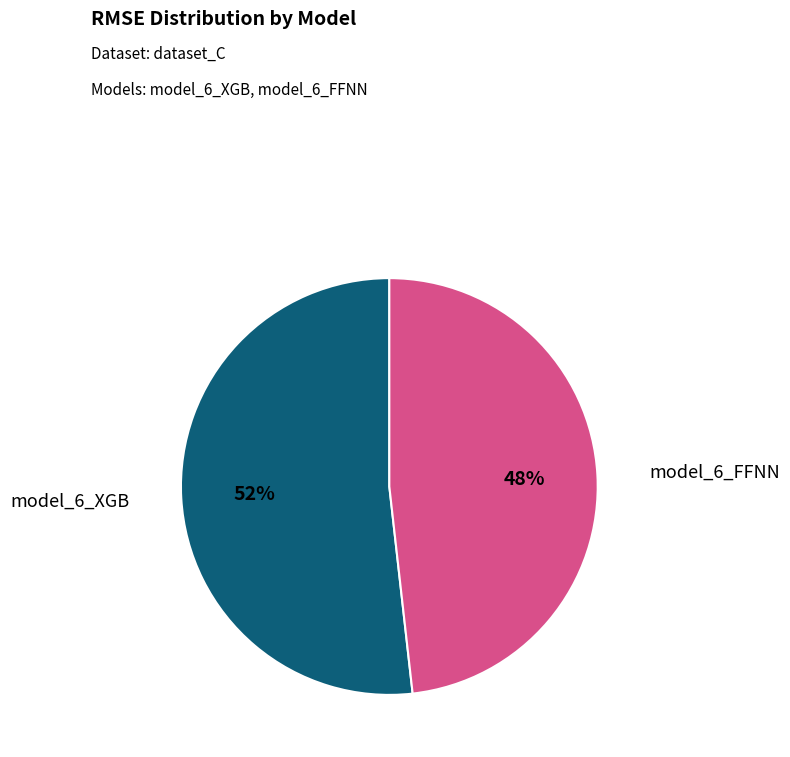

To the nearest percent, what is the average slice percentage?

50%